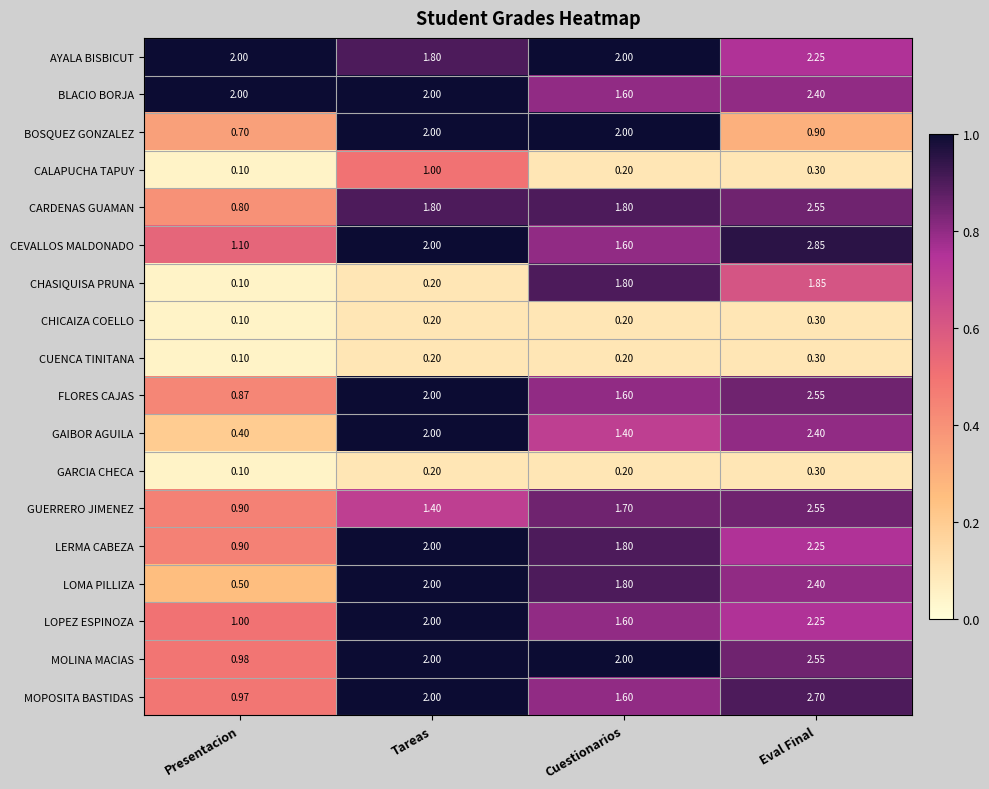

At how many categories does at least one series exceed 0?

4